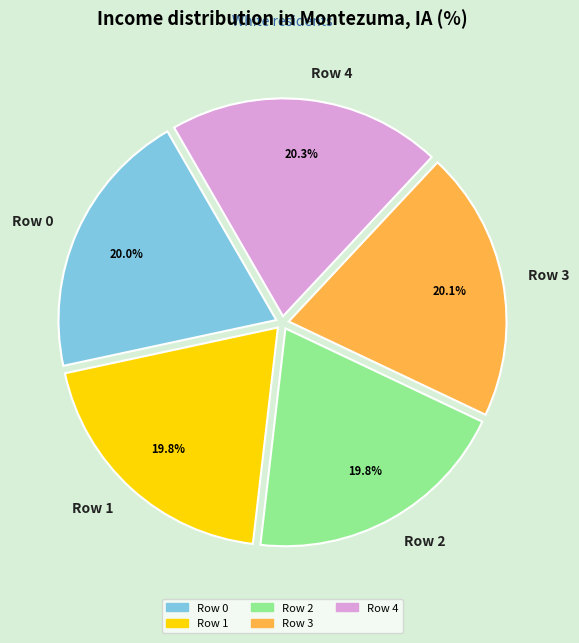

Is Row 1 the majority of the pie?

No